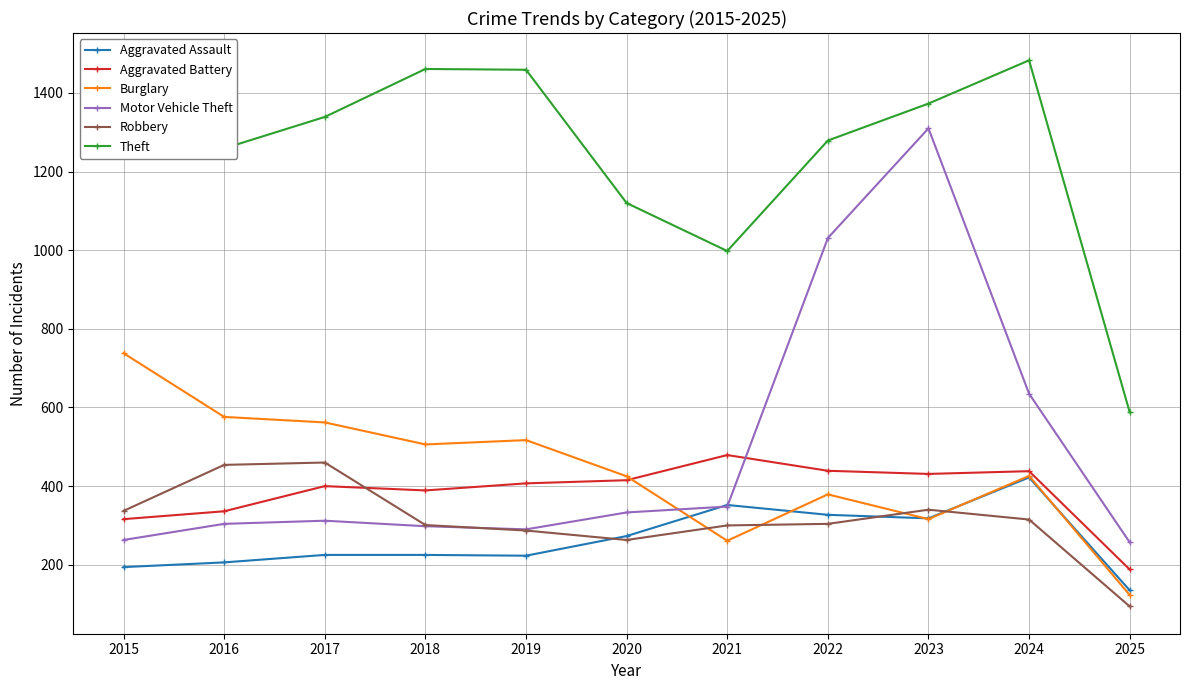

True or false: Theft and Aggravated Assault intersect in this chart.

False